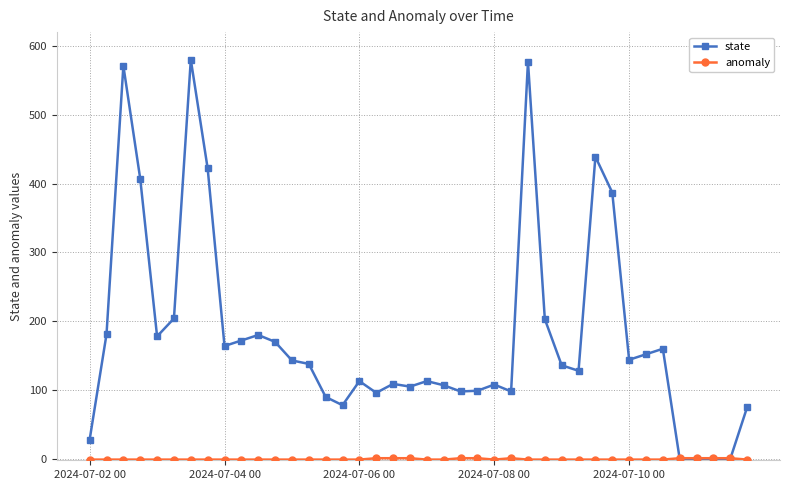

Is this an area chart (filled region under the line)?

No